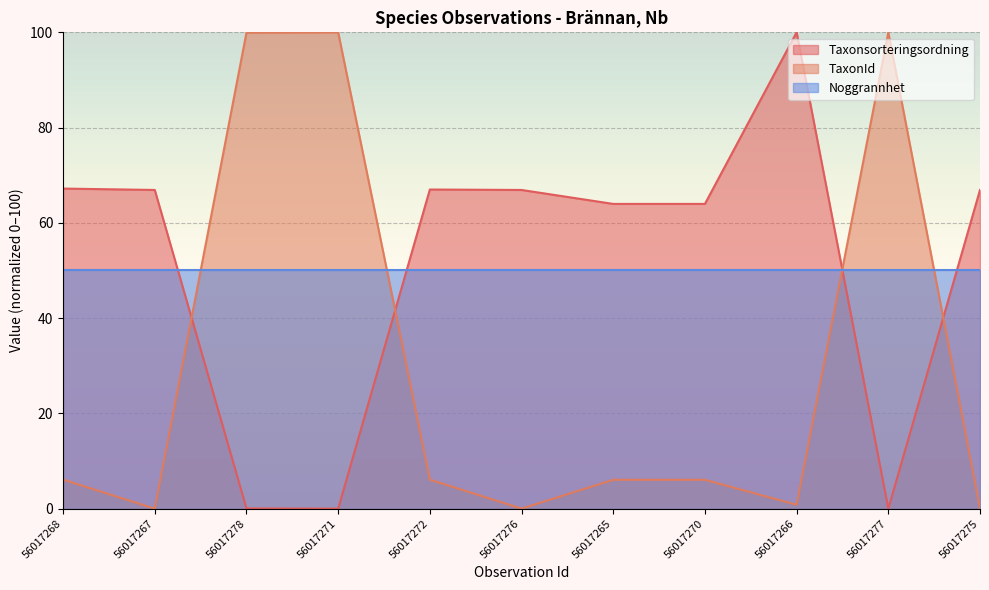

How many positive values does the Taxonsorteringsordning series have?

9